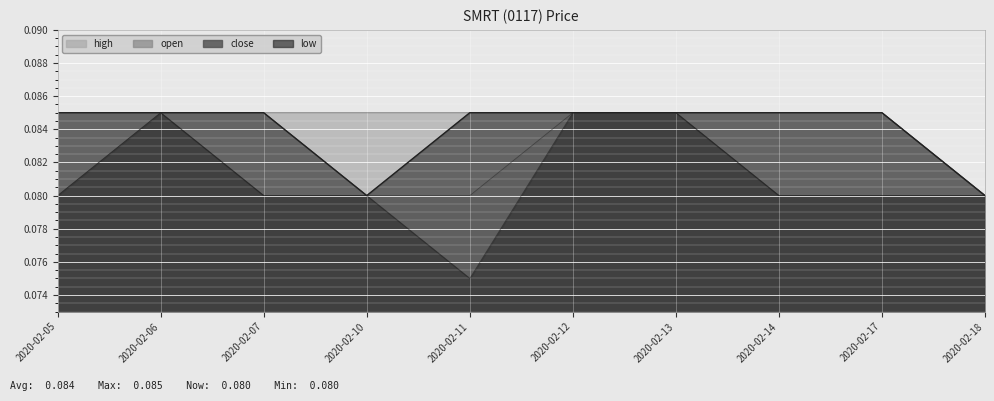

At which category is the sum across all series the highest?

2020-02-06